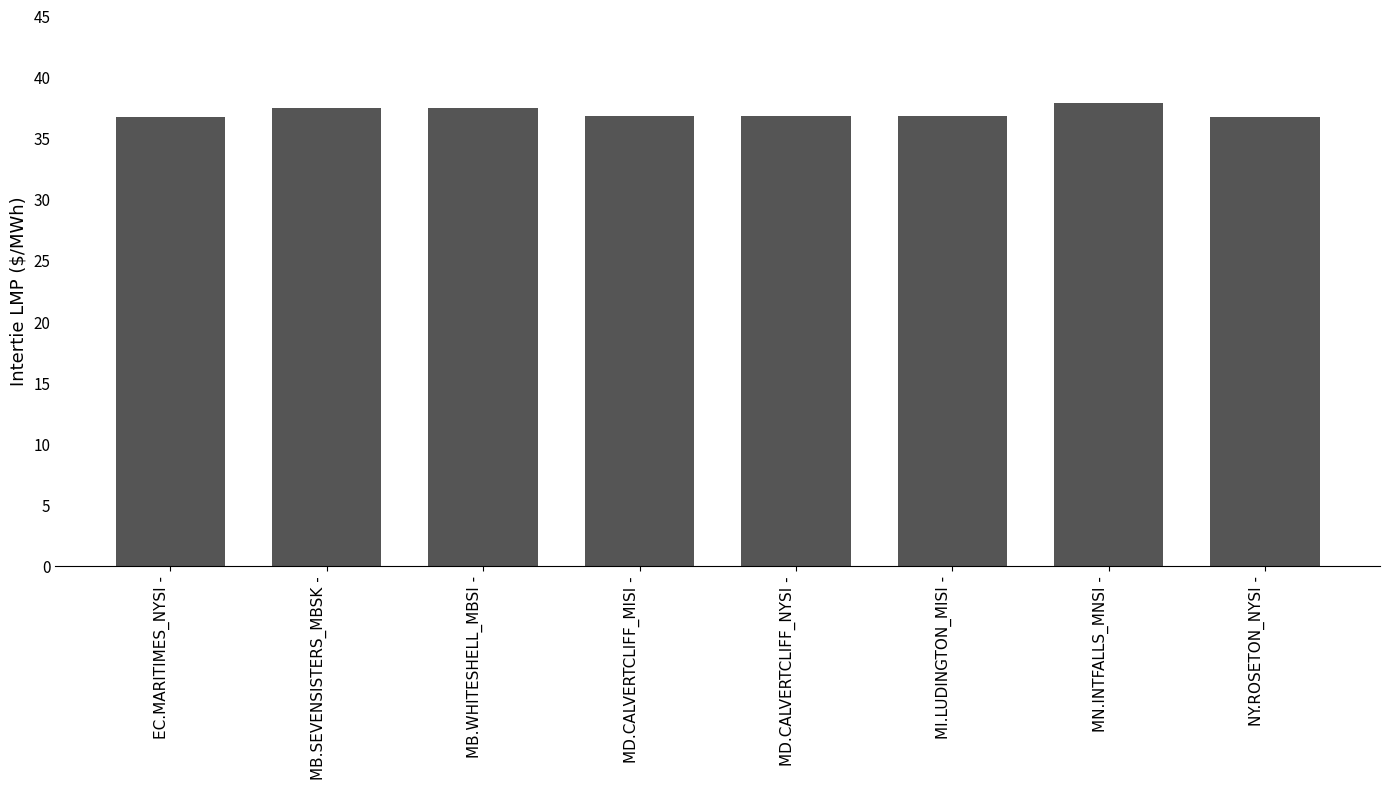

Between MD.CALVERTCLIFF_NYSI - and MN.INTFALLS_MNSI -, which is larger?

MN.INTFALLS_MNSI -